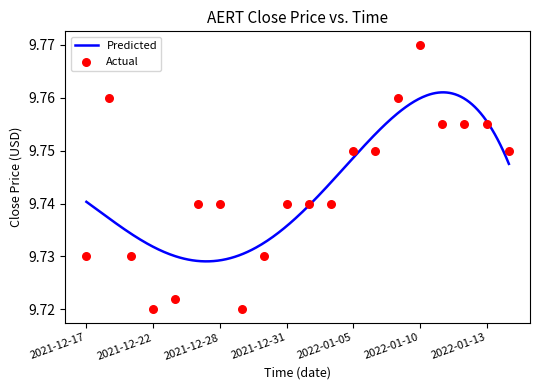

Which has a higher value, 2022-01-04 or 2022-01-10?

2022-01-10